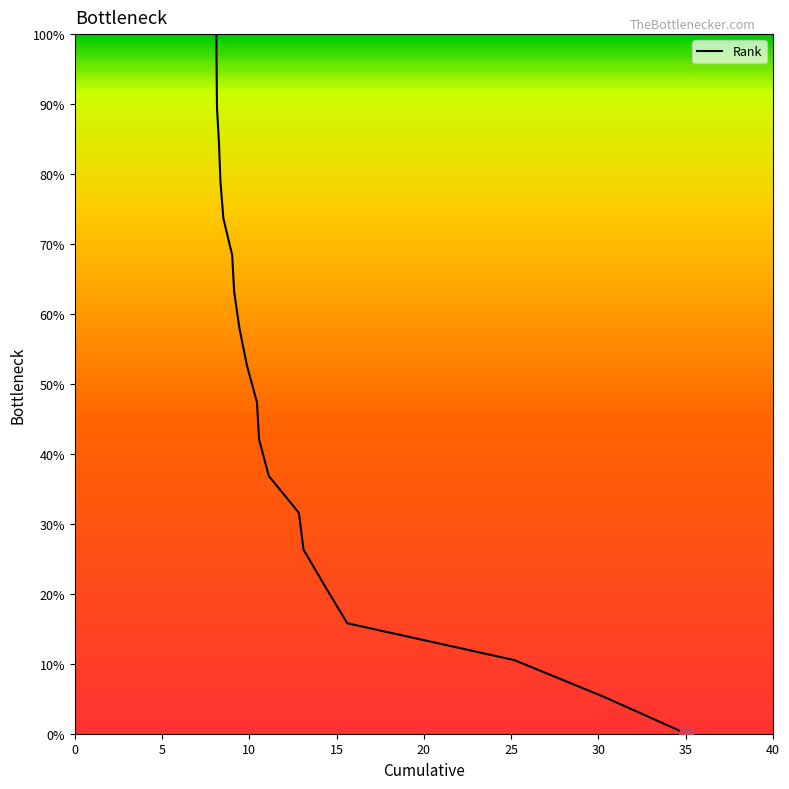

What is the sum of all values?

1000.0